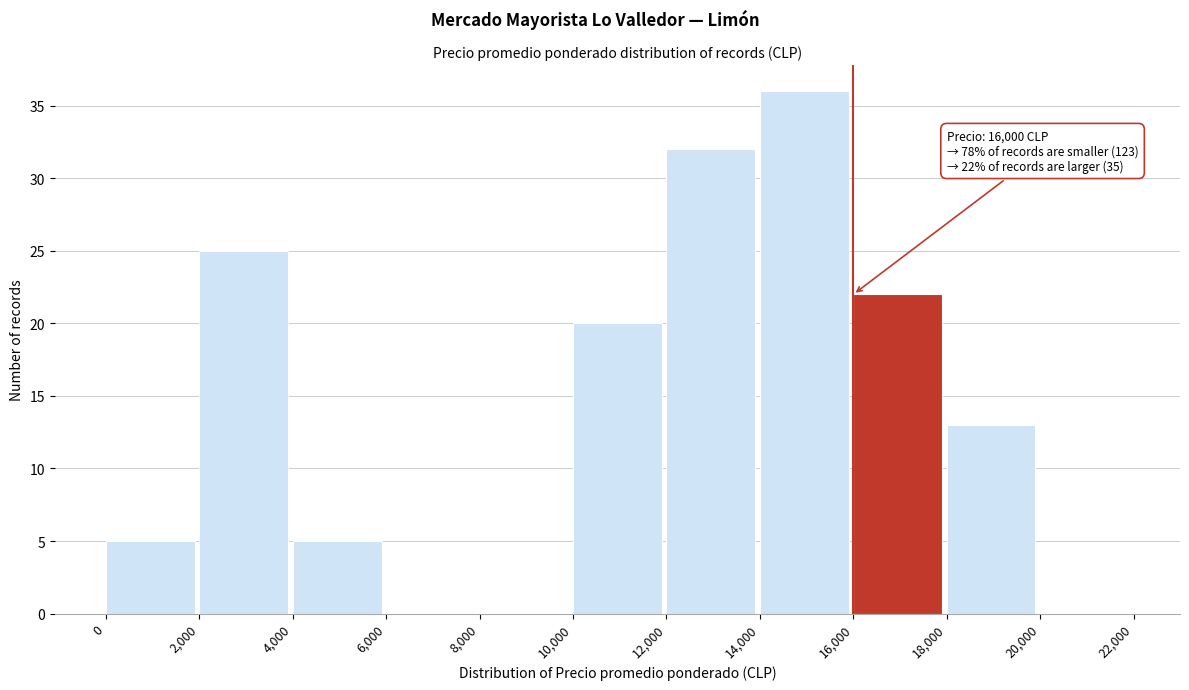

Over which range of the x-axis is the bar tallest?

14,000 to 16,000